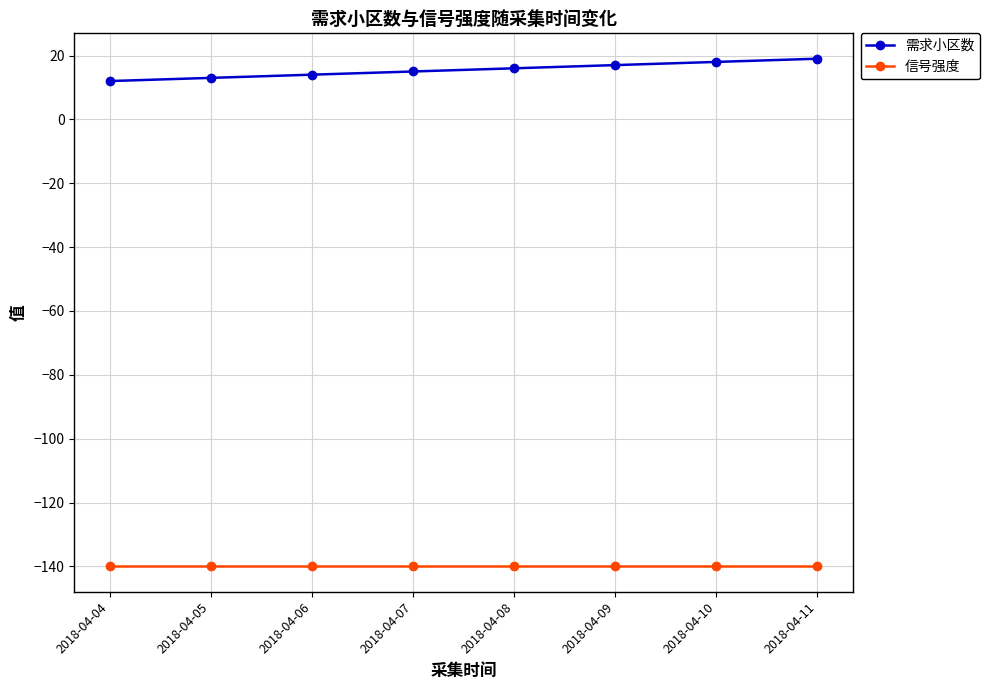

What is the minimum value for 需求小区数?

12